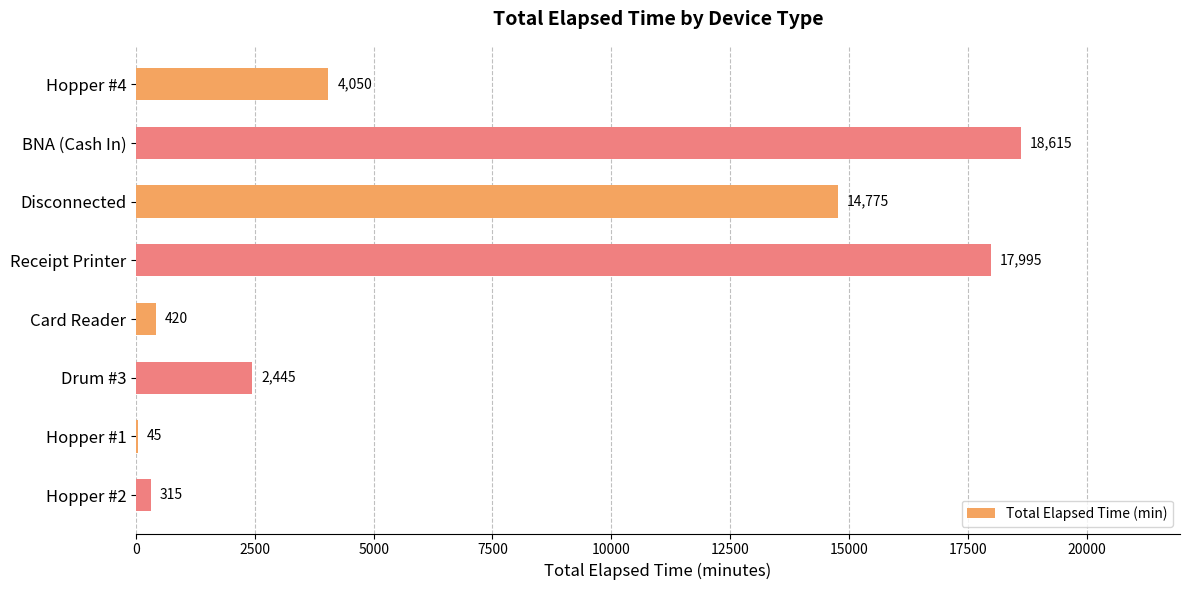

At which category does the chart reach its peak across all series?

BNA (Cash In)